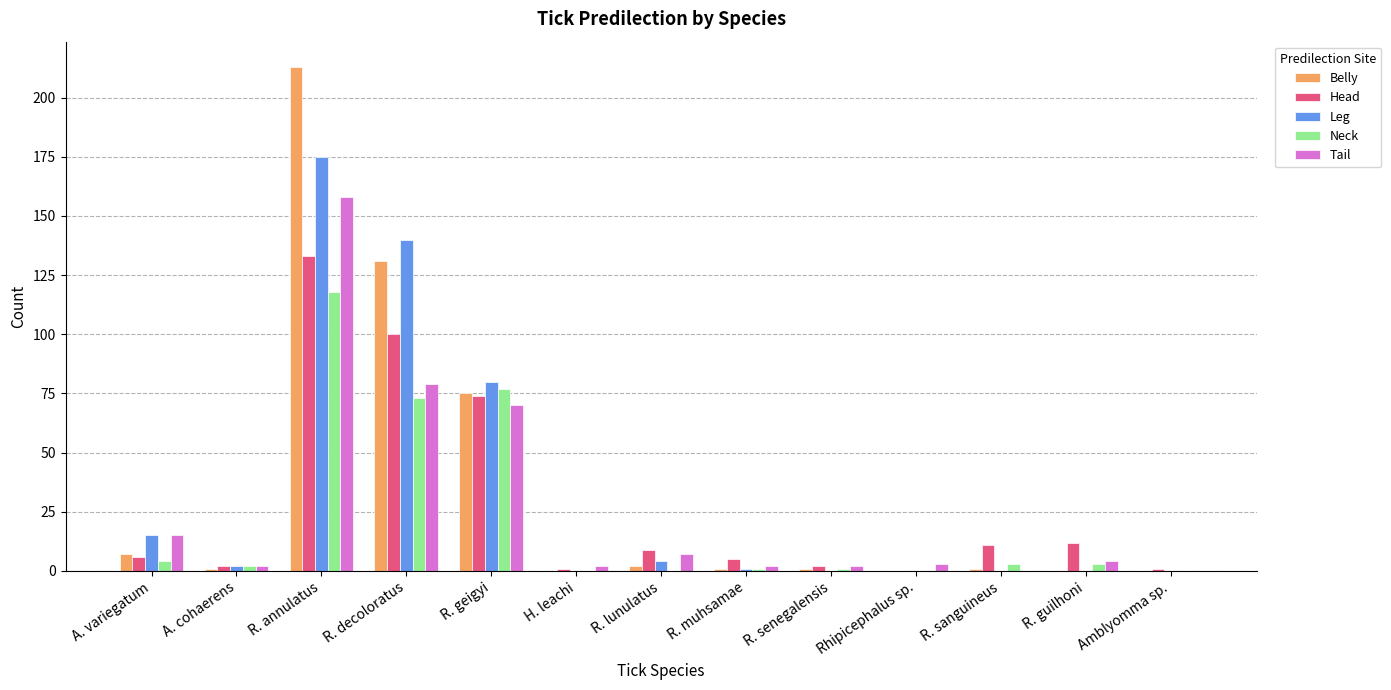

What is the difference between the Head values at R. guilhoni and R. senegalensis?

10